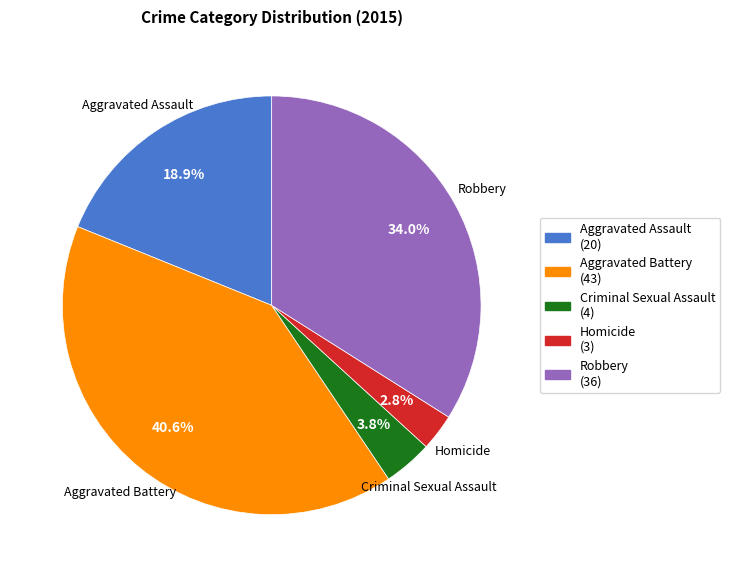

Which has a higher value, Homicide or Robbery?

Robbery